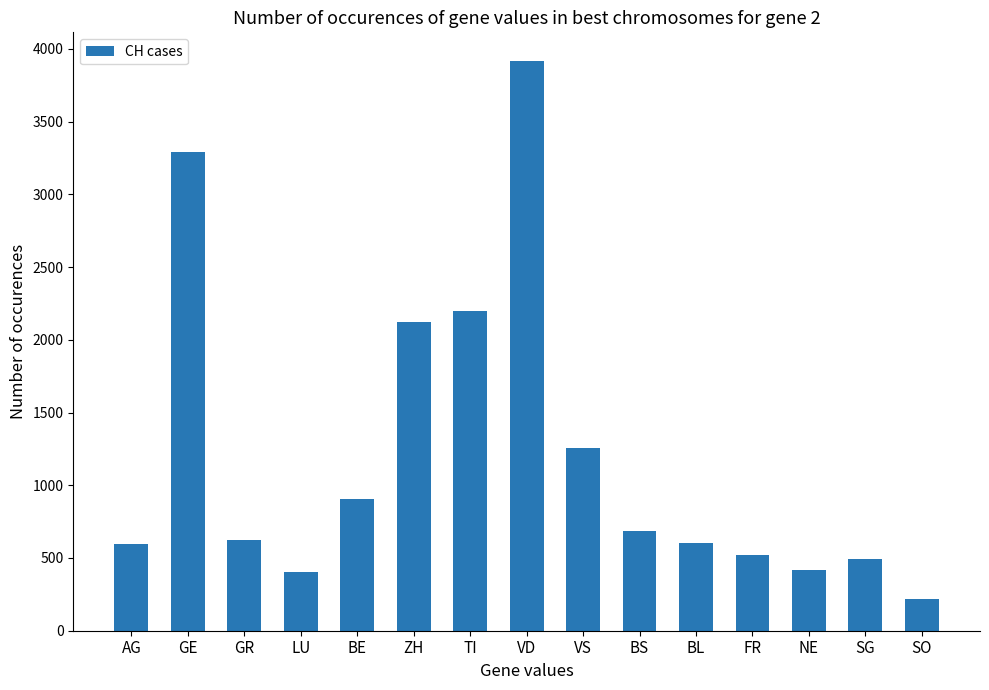

Between BS and NE, which is larger?

BS